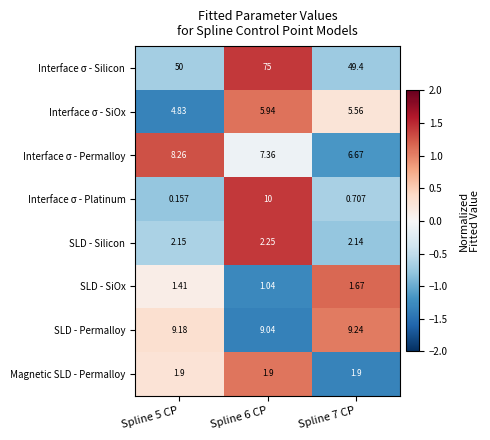

Rank the series by their maximum value, from highest to lowest.

Interface σ - Silicon, Interface σ - Platinum, SLD - Permalloy, Interface σ - Permalloy, Interface σ - SiOx, SLD - Silicon, Magnetic SLD - Permalloy, SLD - SiOx